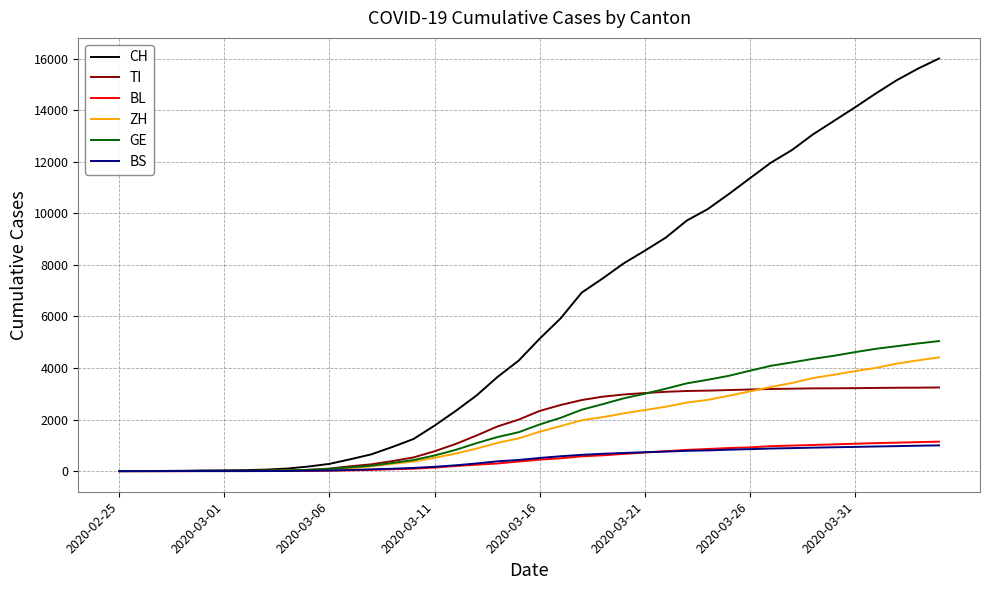

Which series has the largest total across all categories?

CH